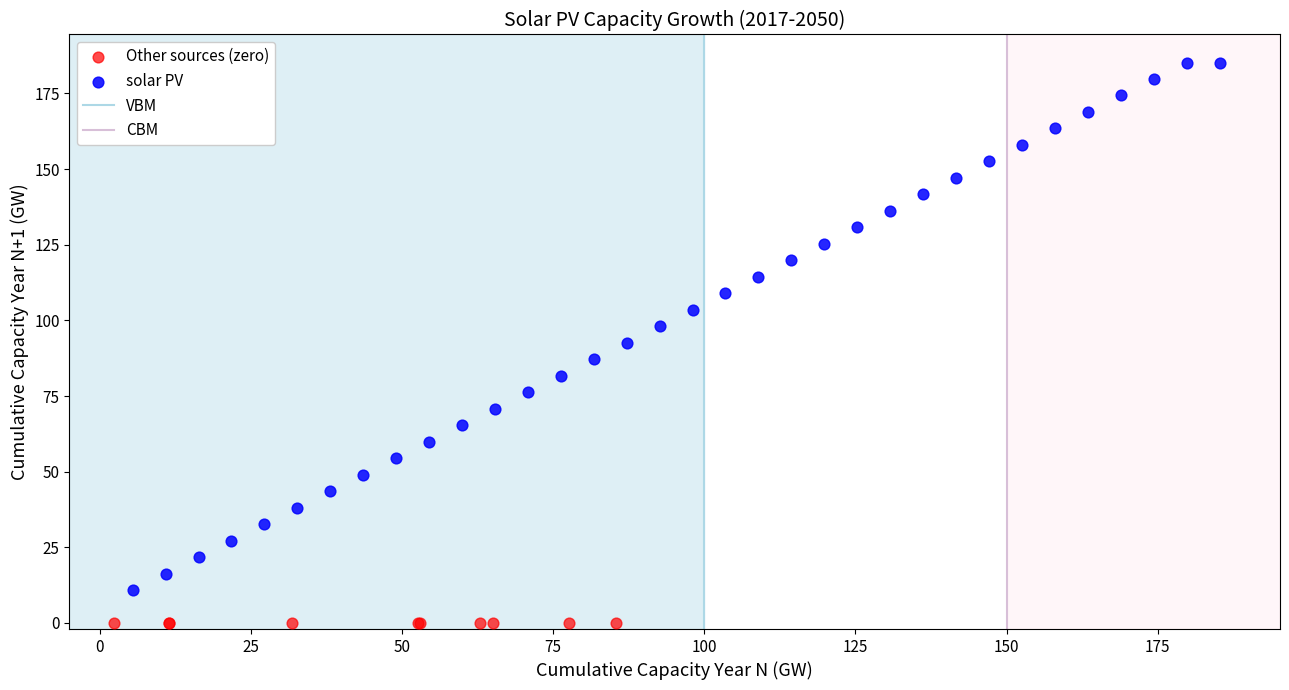

Which series has the largest Y range (max minus min)?

solar PV